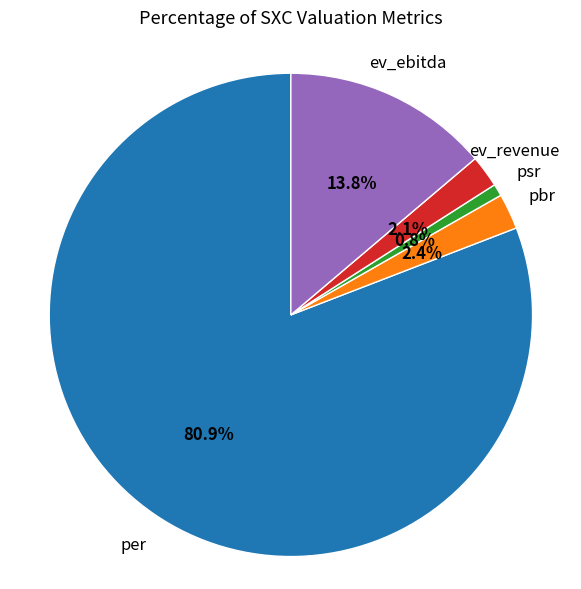

Is there a majority slice in this chart?

Yes